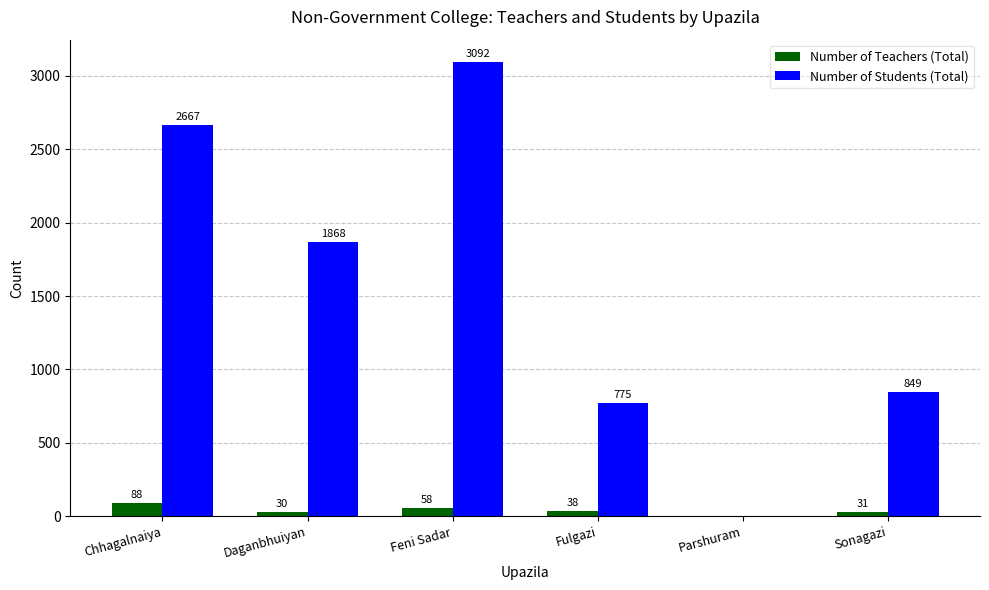

Reading left to right, what are all the values shown in this chart?

Number of Teachers (Total): 88	30	58	38	0	31
Number of Students (Total): 2667	1868	3092	775	0	849